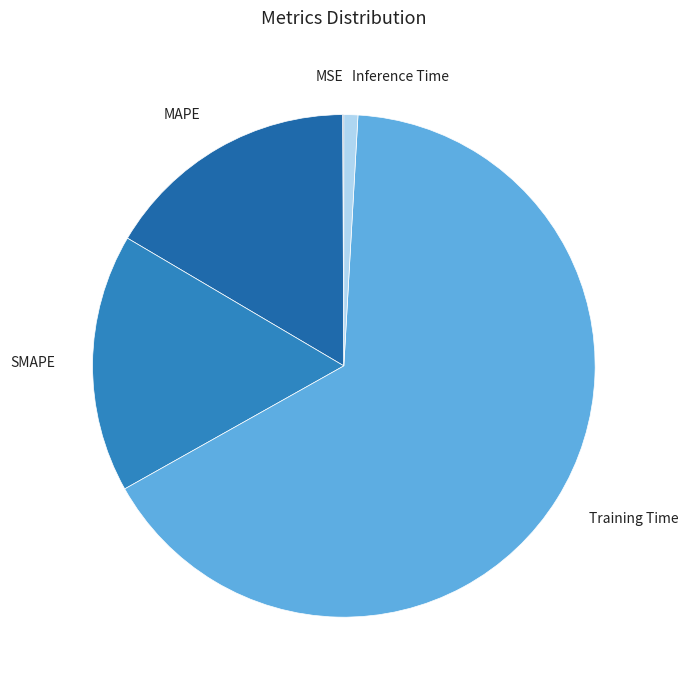

Which category has the biggest portion of the pie?

Training Time